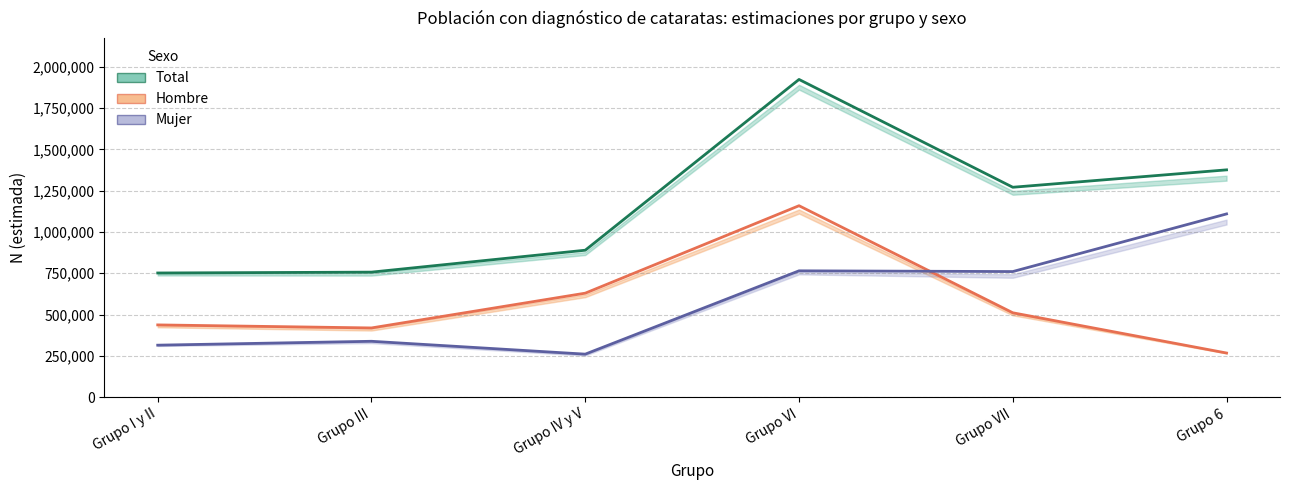

Reading left to right, extract all data points from this chart.

Total (estimada): Grupo I y II=751665	Grupo III=756808	Grupo IV y V=889544	Grupo VI=1923731	Grupo VII=1270843	Grupo 6=1376233
Hombre (estimada): Grupo I y II=437211	Grupo III=418797	Grupo IV y V=629415	Grupo VI=1159009	Grupo VII=510596	Grupo 6=266882
Mujer (estimada): Grupo I y II=314454	Grupo III=338011	Grupo IV y V=260129	Grupo VI=764722	Grupo VII=760246	Grupo 6=1109351